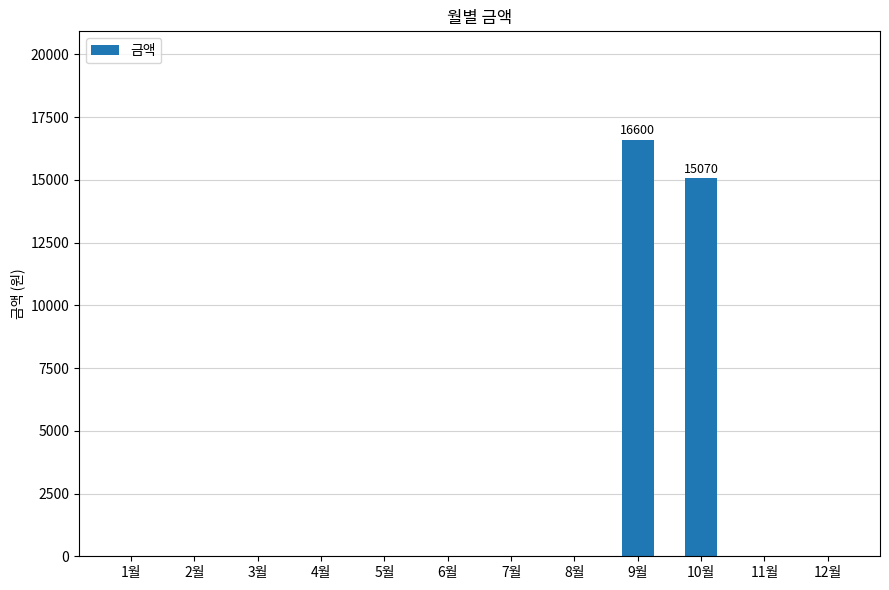

At which category does the chart reach its peak across all series?

9월